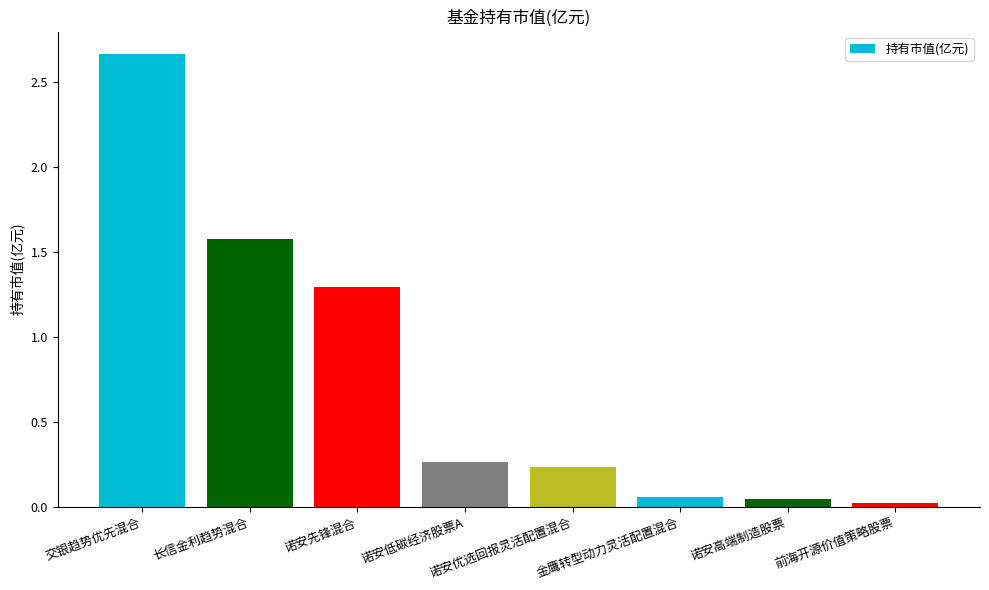

The value at 诺安高端制造股票 is 0.0. True or false?

True